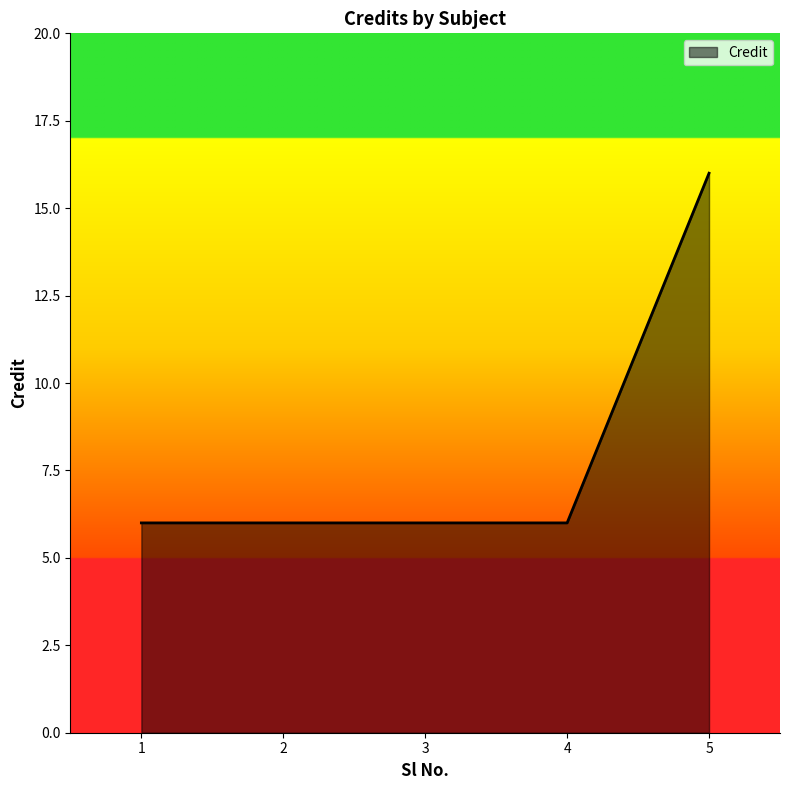

What is the minimum value shown in the chart?

6